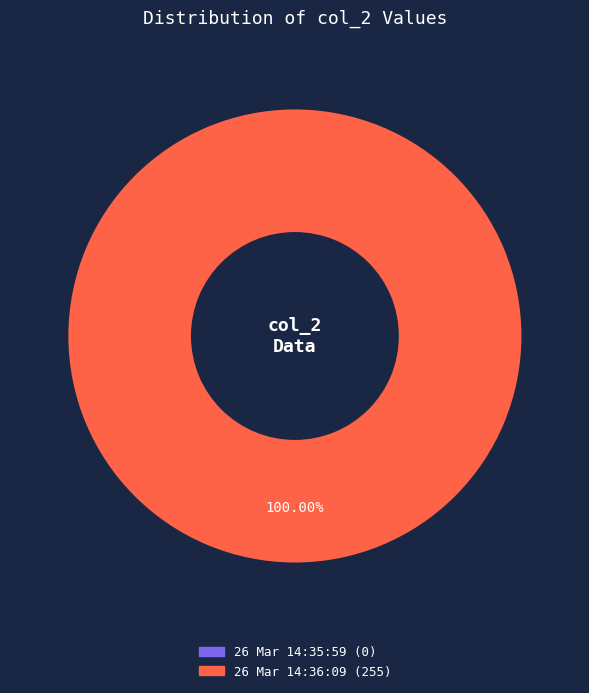

Between 26 Mar 2012 - 14:35:59 and 26 Mar 2012 - 14:36:09, which is larger?

26 Mar 2012 - 14:36:09